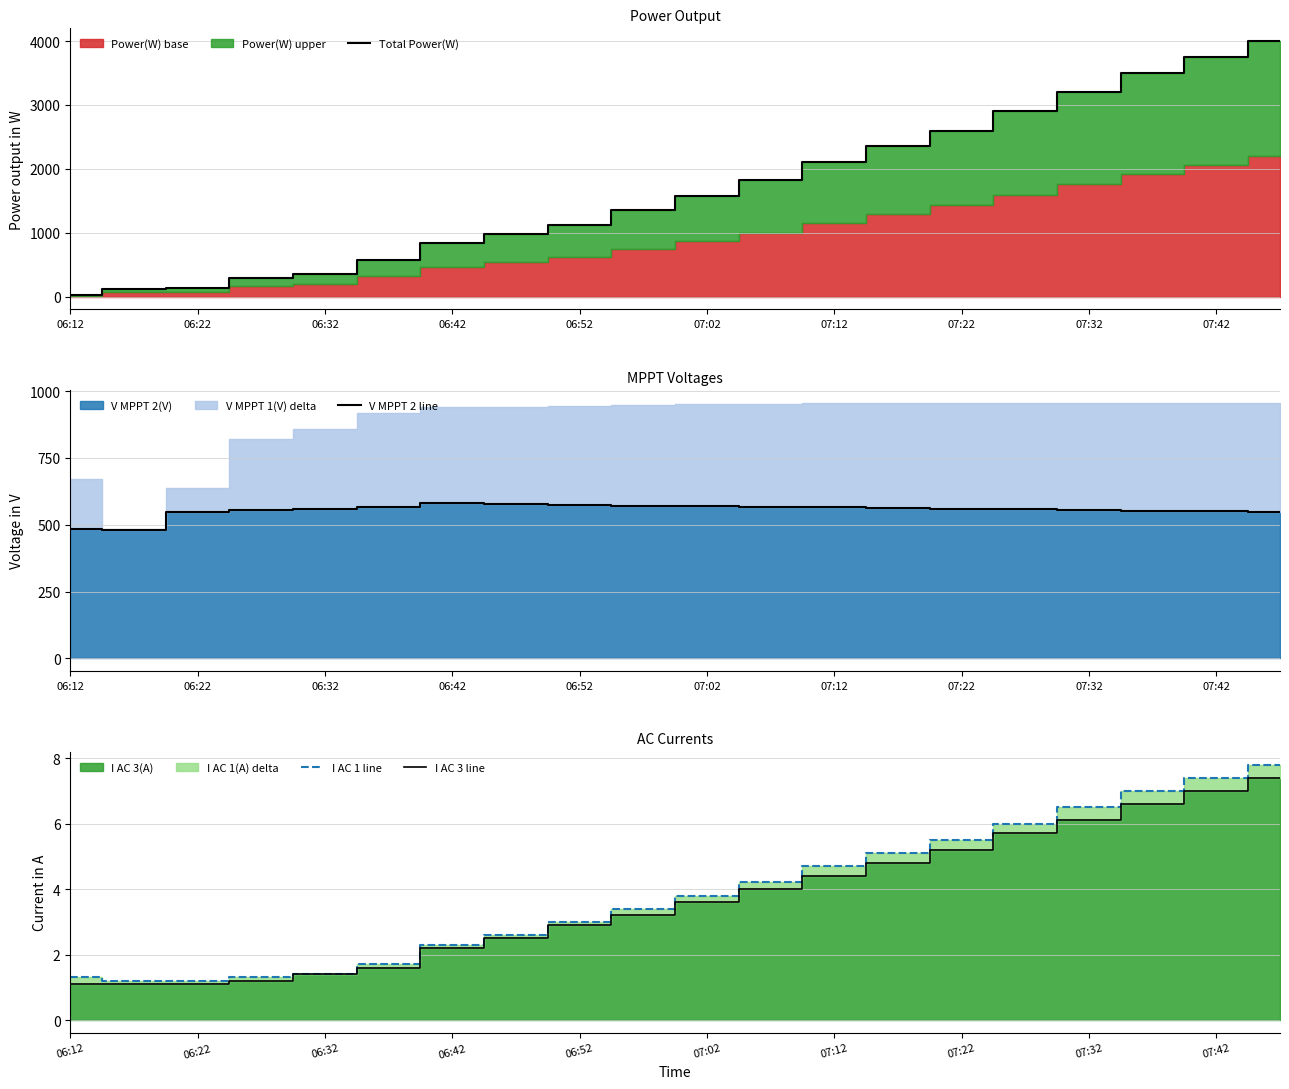

What is the average value of the I AC 1 line series?

3.9